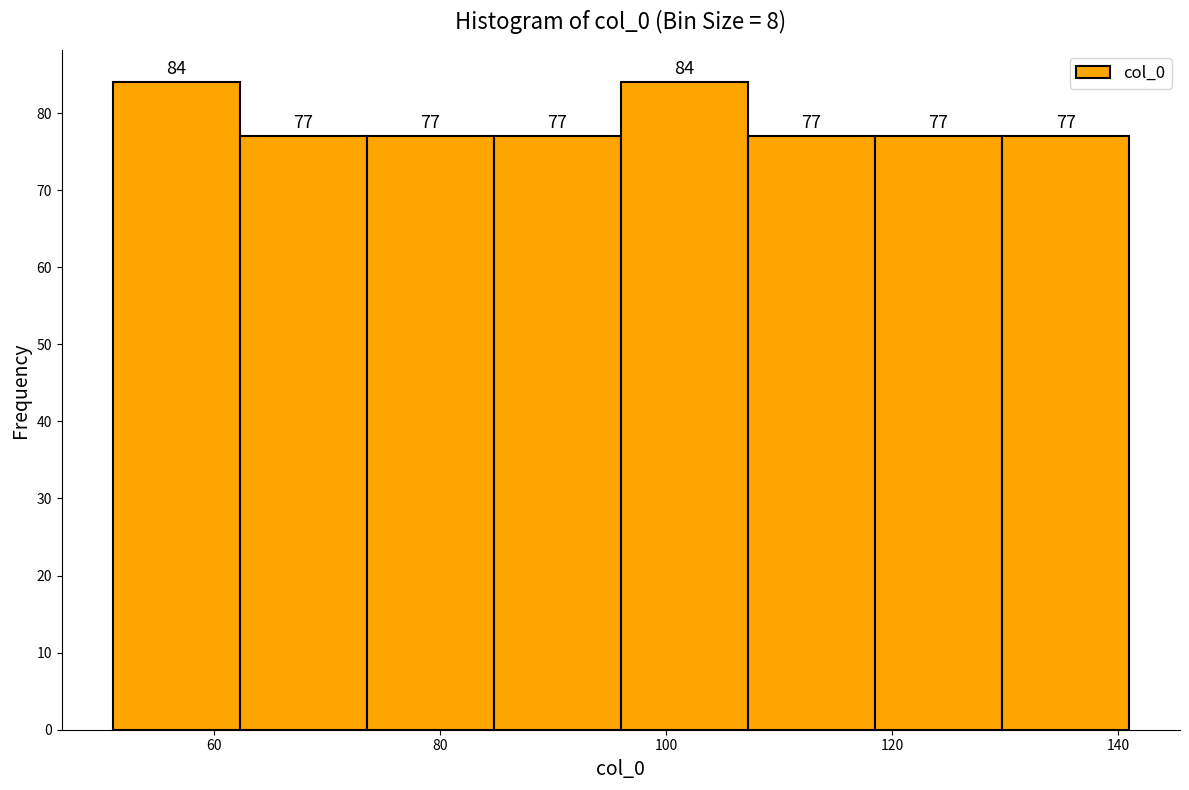

Reading left to right, transcribe this chart: for each bar, give the range it covers on the x-axis and its height. The bar edges are not printed on the chart, so give them approximately, as read against the axis.

52 to 62: 84
62 to 74: 77
74 to 84: 77
84 to 96: 77
96 to 108: 84
108 to 118: 77
118 to 130: 77
130 to 142: 77